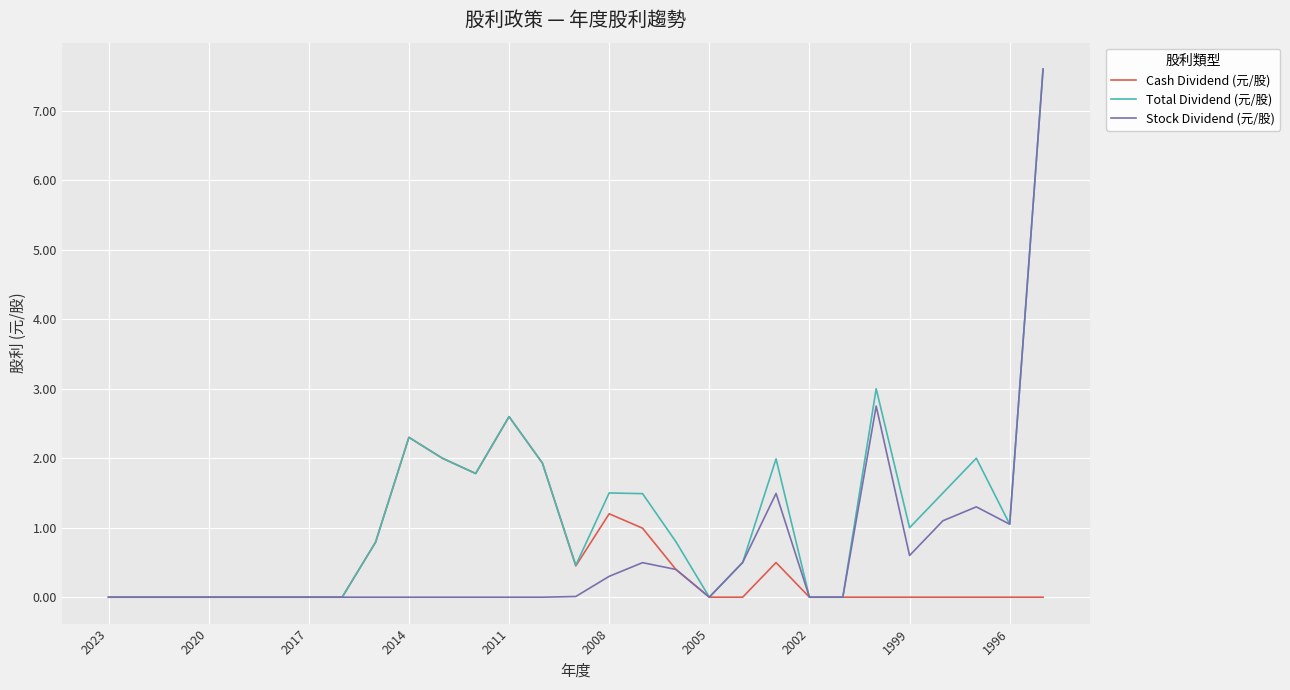

What is the greatest value displayed?

7.6